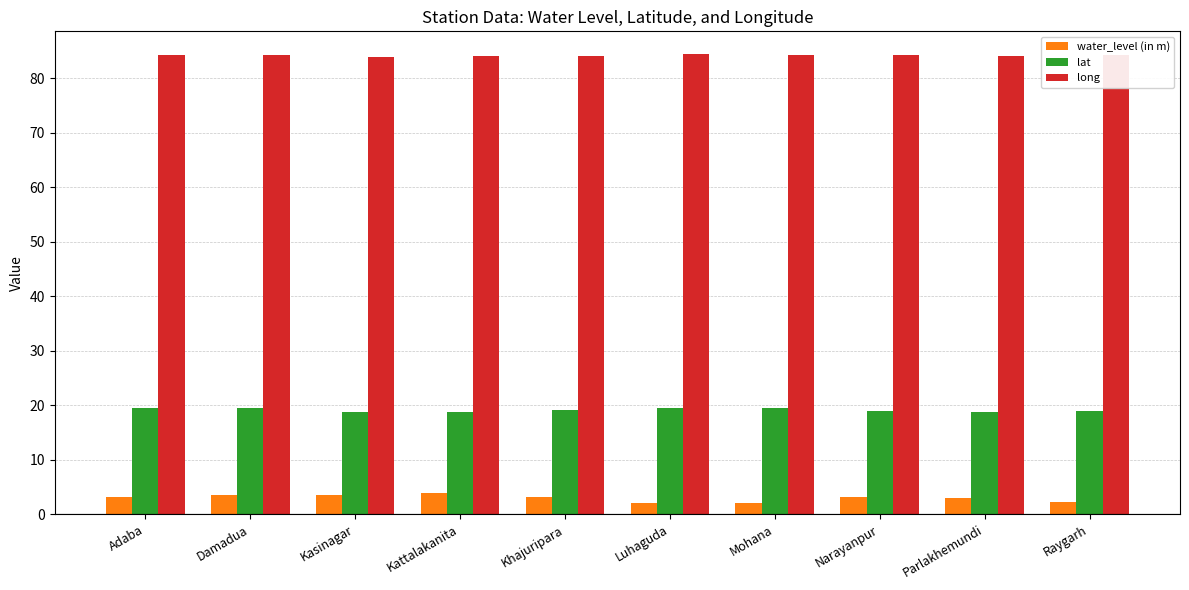

How many bars are there in total?

30